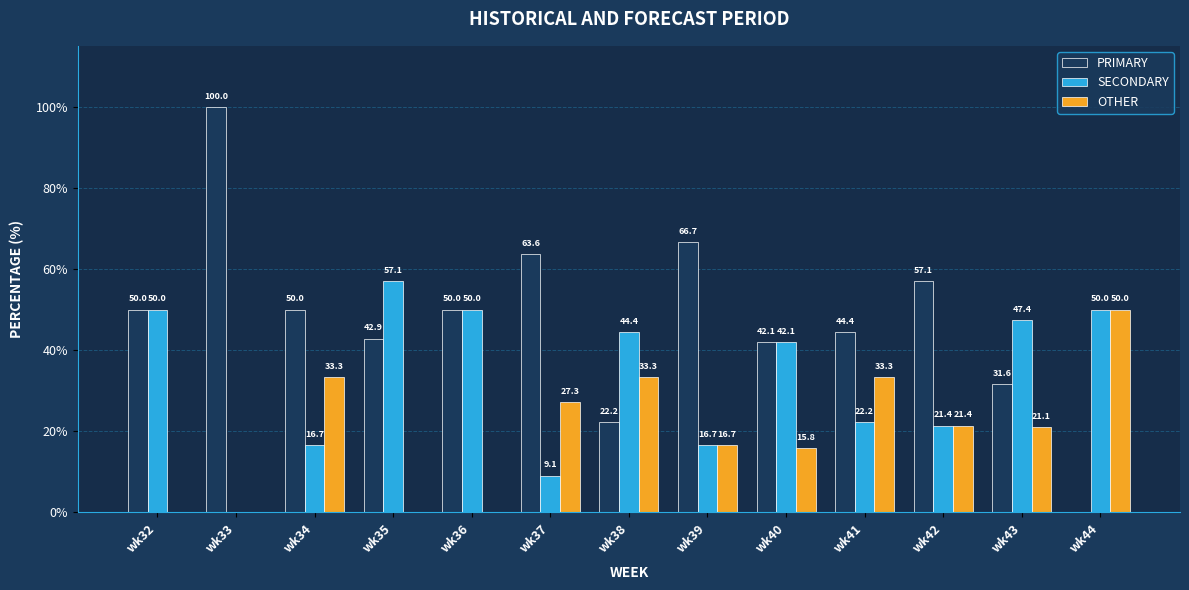

What is the sum of the PRIMARY values at wk33 and wk37?

163.6